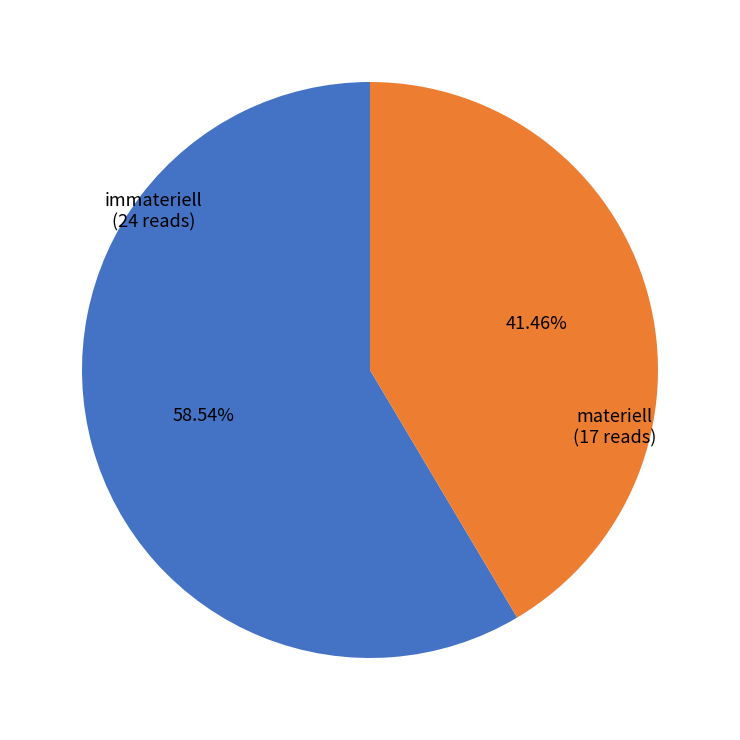

Which slice is the smallest?

materiell